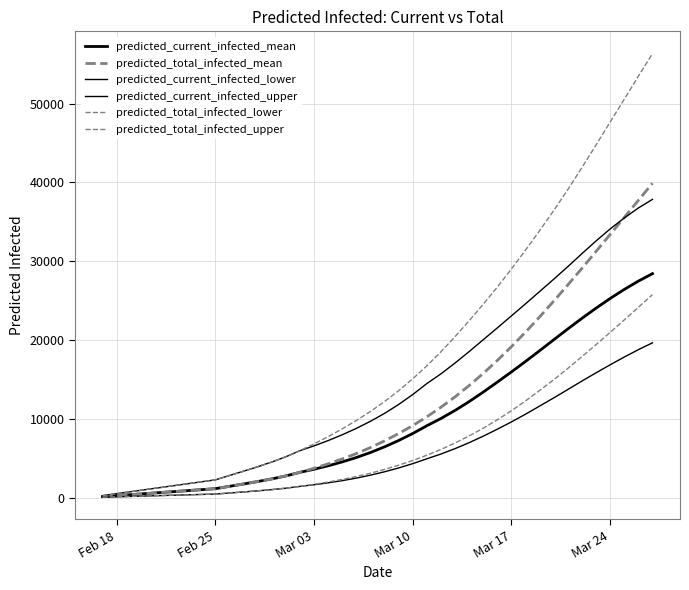

Does the chart have visible grid lines?

Yes